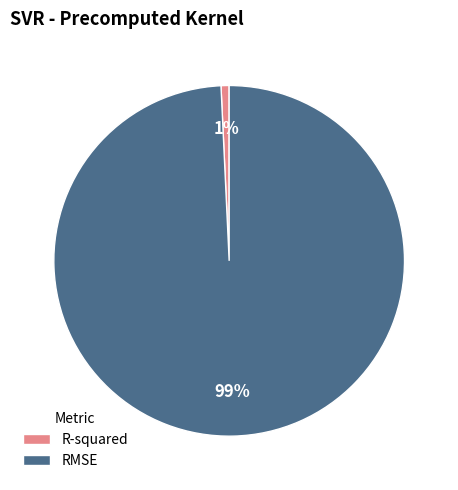

Do RMSE and R-squared together represent more than half of the pie?

Yes